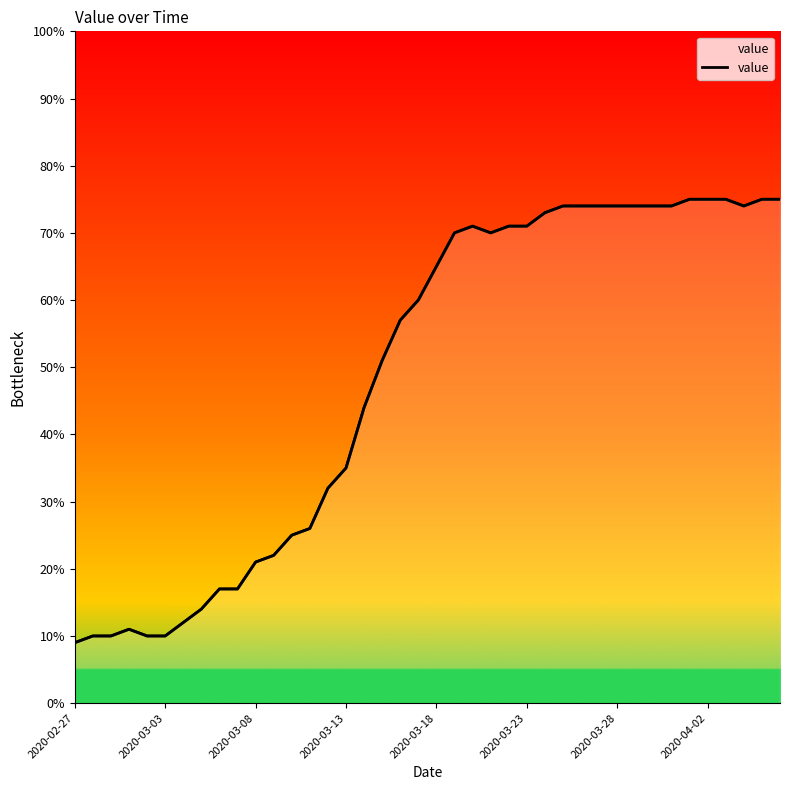

Where does the data first go above 65?

21